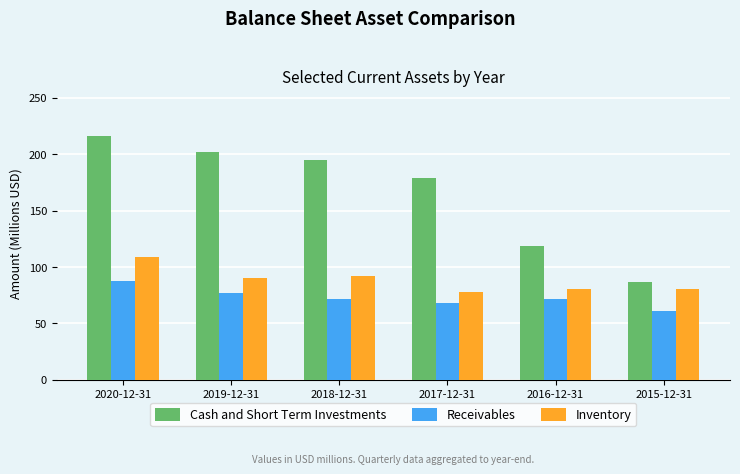

At 2018-12-31, list the series in order from smallest to largest.

Receivables, Inventory, Cash and Short Term Investments